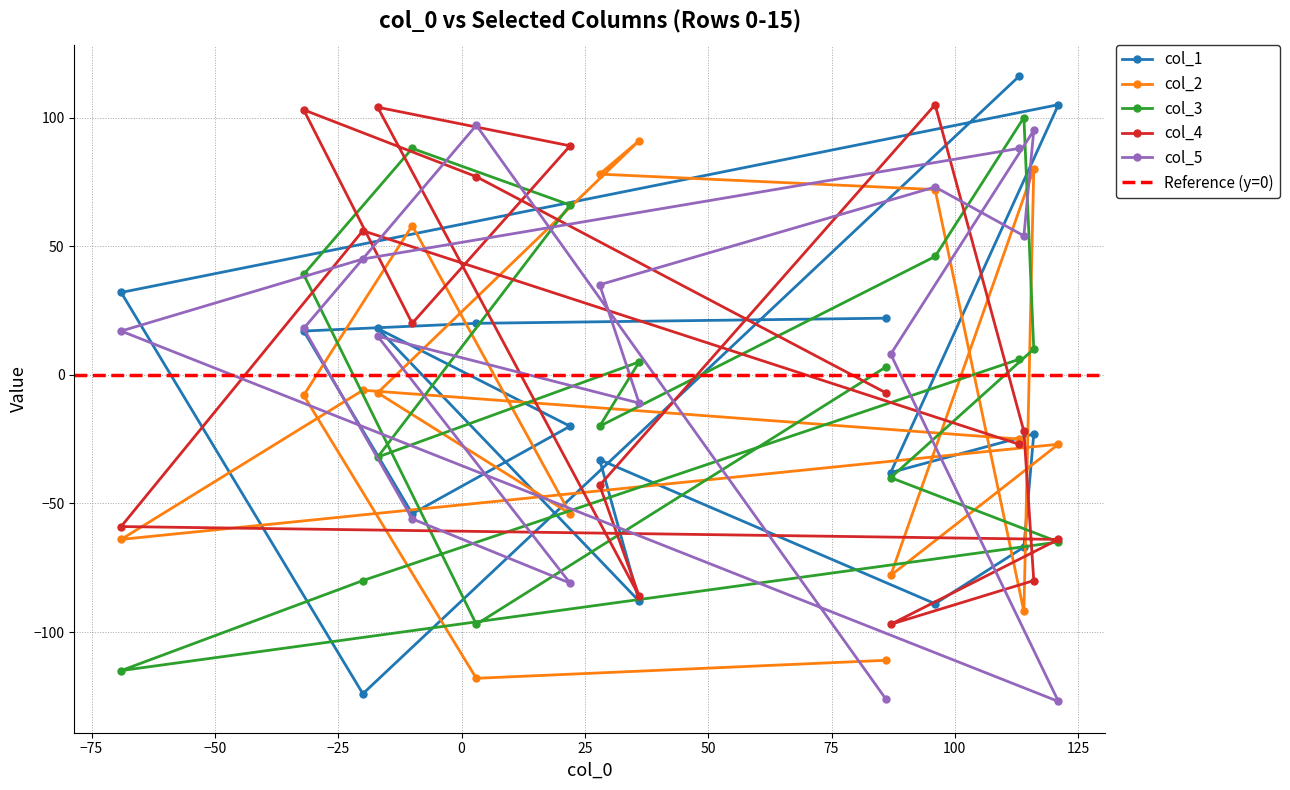

What is the average value of the col_4 series?

4